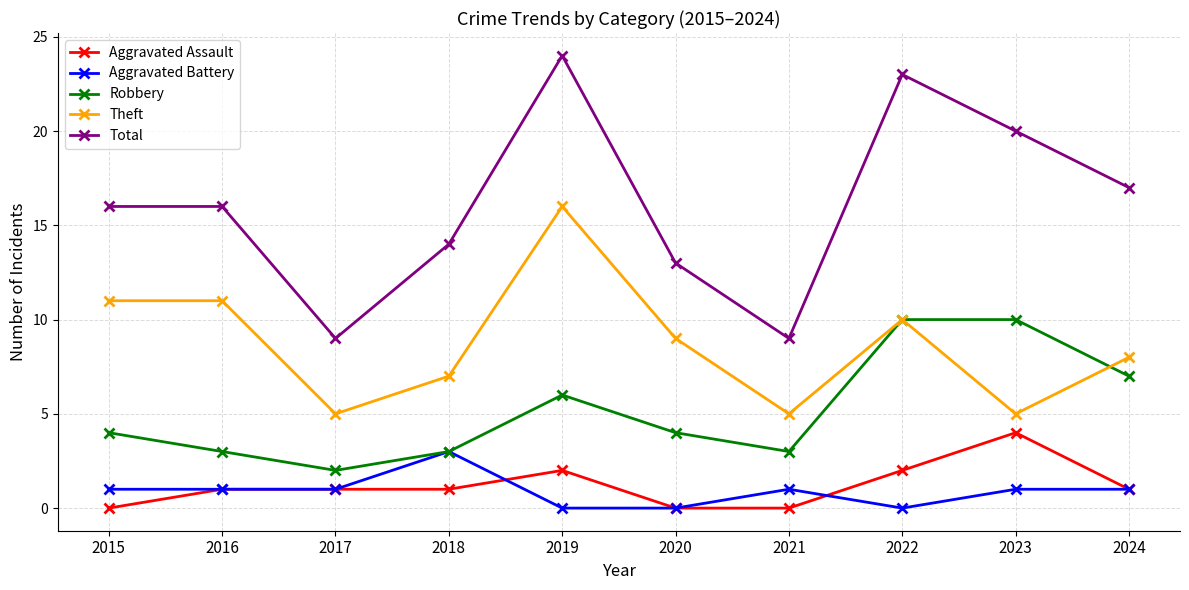

True or false: Total has more than 0 interior local peaks.

True